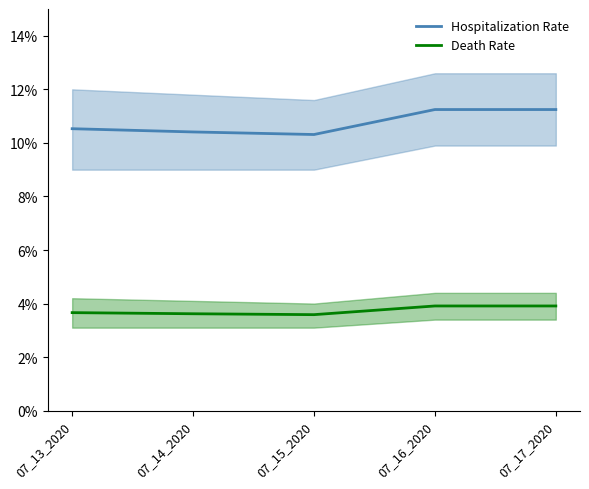

What is the sum of the Death Rate values at 07_15_2020 and 07_13_2020?

0.1